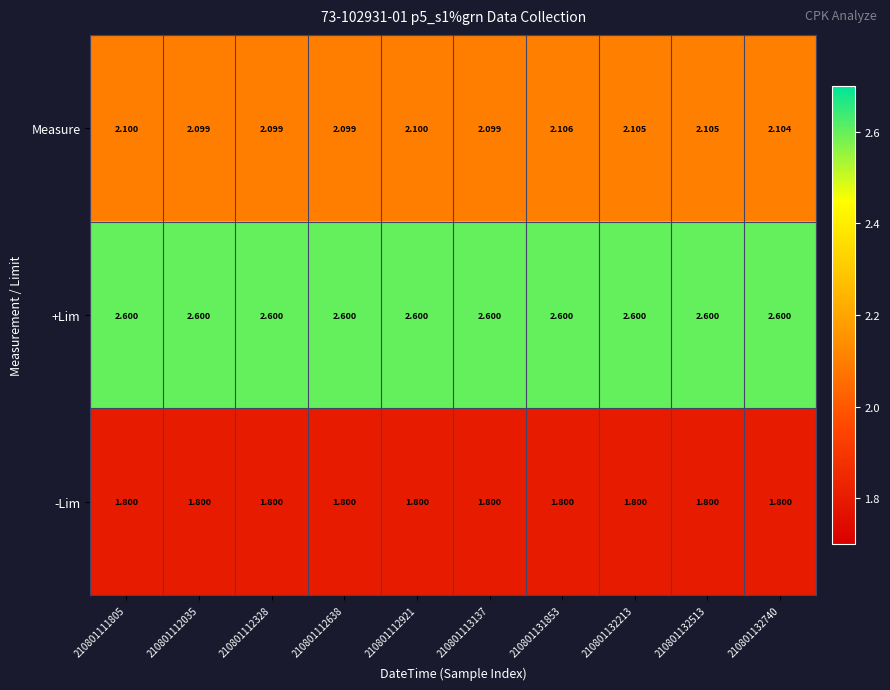

Which series changed the most between 210801112328 and 210801132740?

Measure